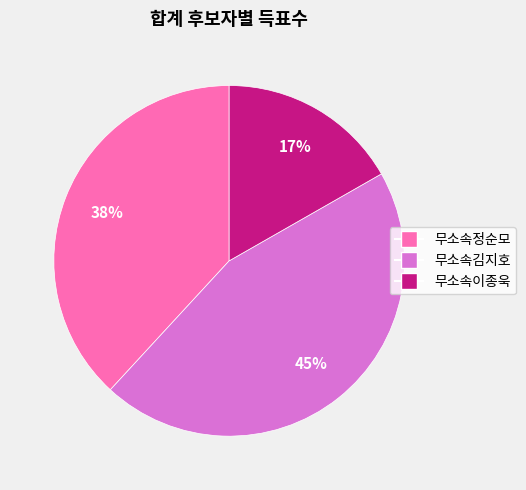

Combined, do 무소속김지호 and 무소속정순모 account for over 50%?

Yes